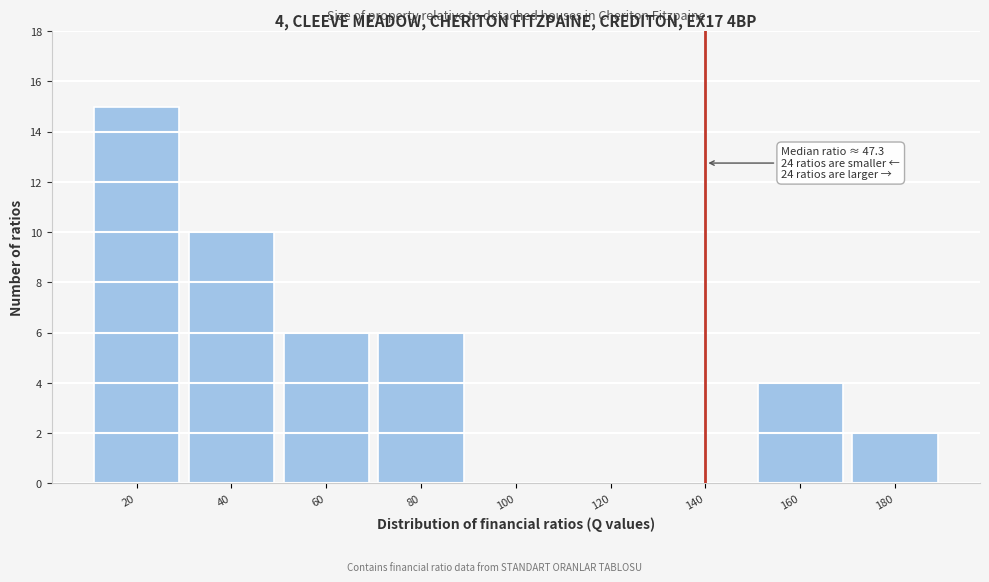

Reading left to right, extract all data points from this chart.

20=15	40=10	60=6	80=6	100=0	120=0	140=0	160=4	180=2